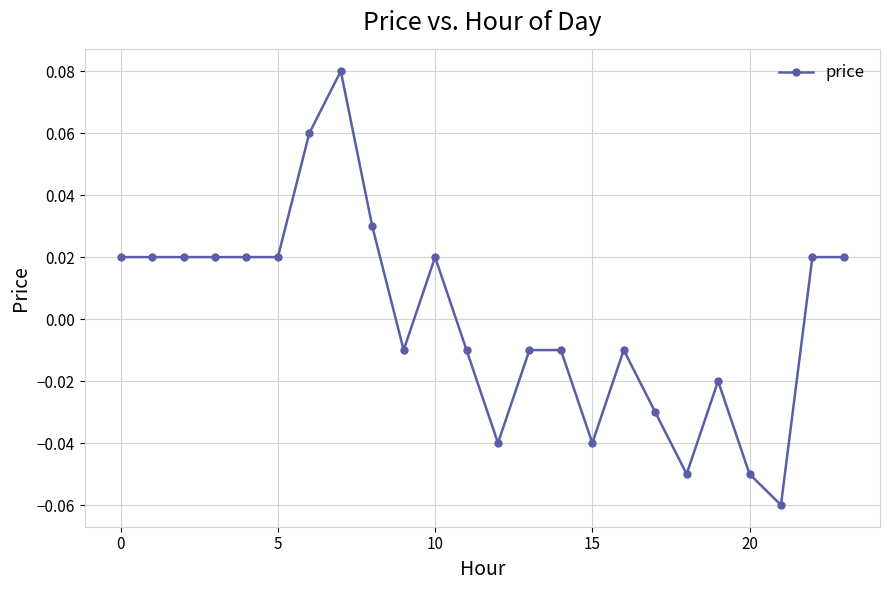

True or false: the data has more than 0 interior local peaks.

True